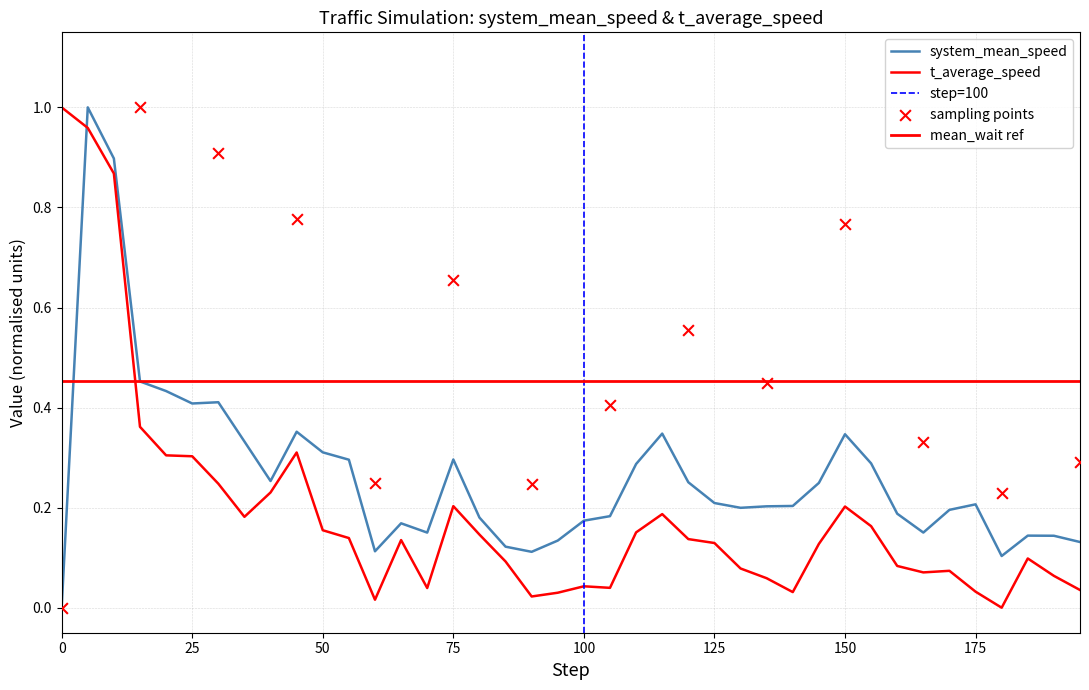

Which series has the largest Y range (max minus min)?

system_mean_speed